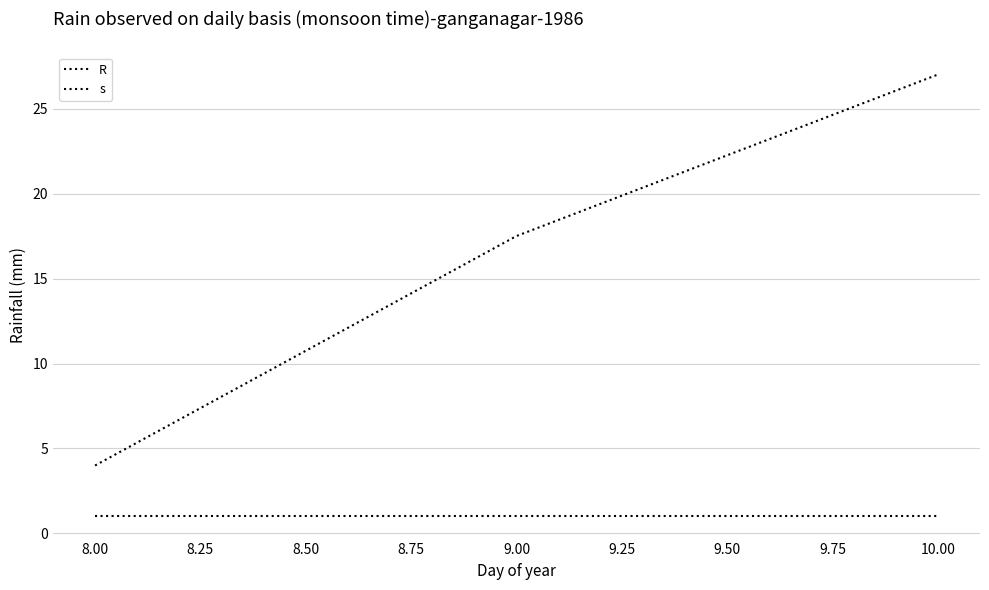

Reading left to right, list all the values displayed in this chart.

R: 4.0	17.5	27.0
s: 1.0	1.0	1.0